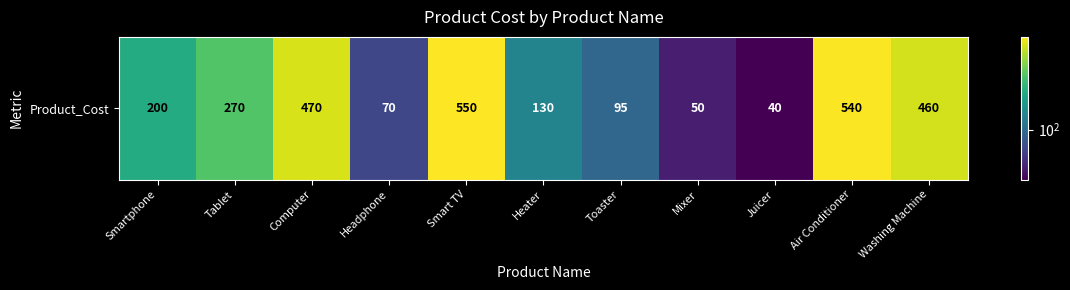

What is the difference between the maximum and minimum values?

510